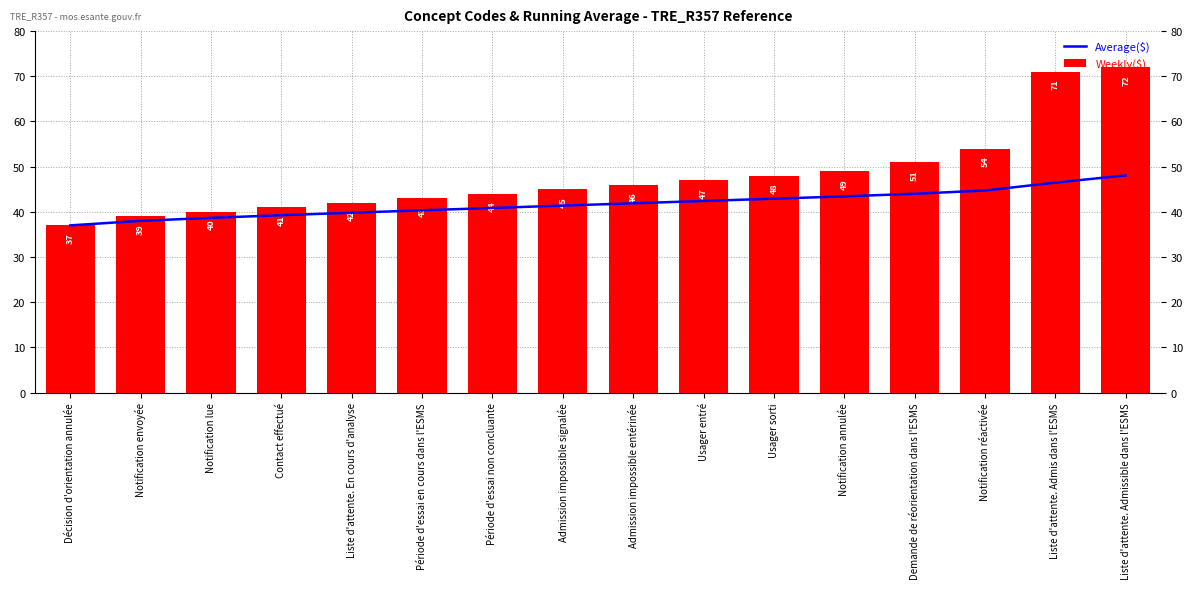

Which series has the largest total across all categories?

Weekly($)